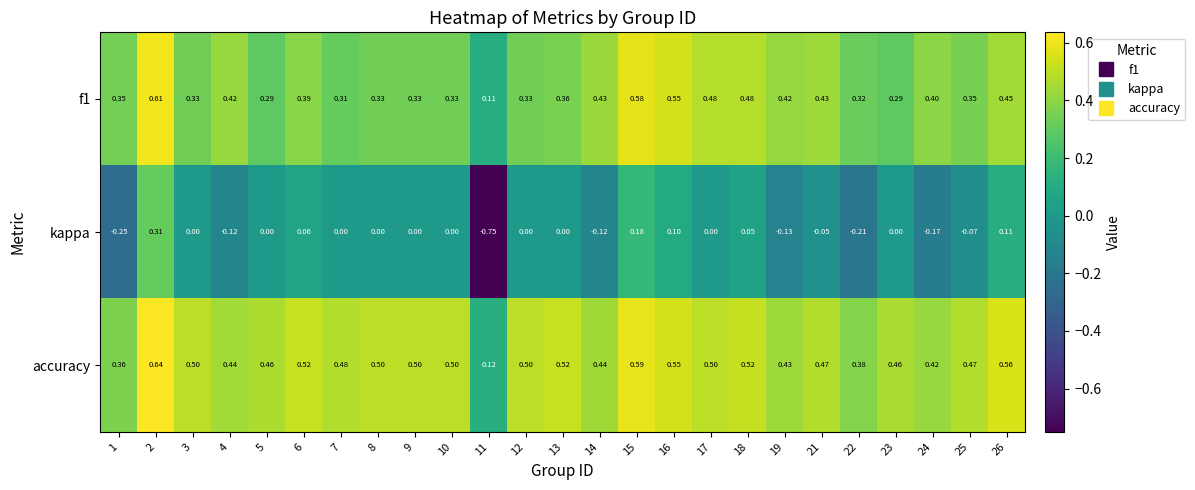

List the series in order of their peak value, highest first.

accuracy, f1, kappa